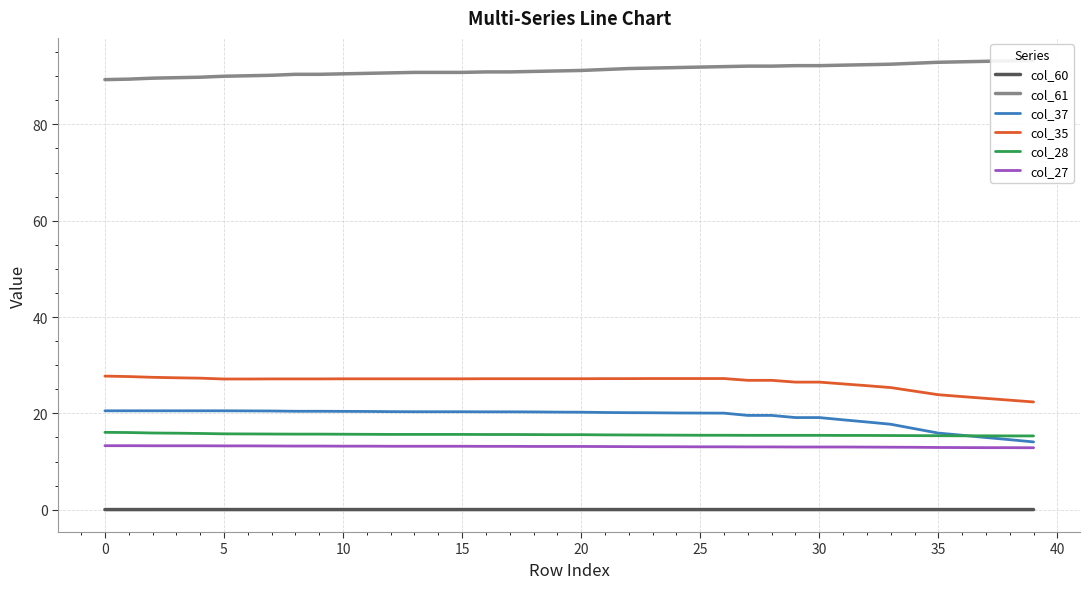

What are all the series names shown in the legend?

col_60, col_61, col_37, col_35, col_28, col_27